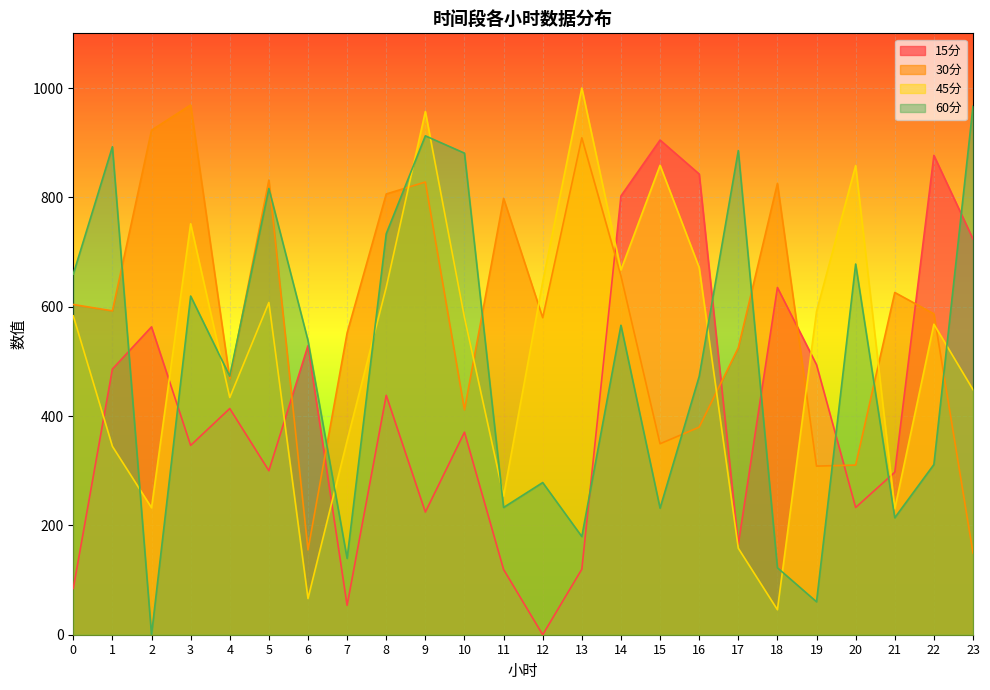

How many interior local peaks does the 15分 series have?

8